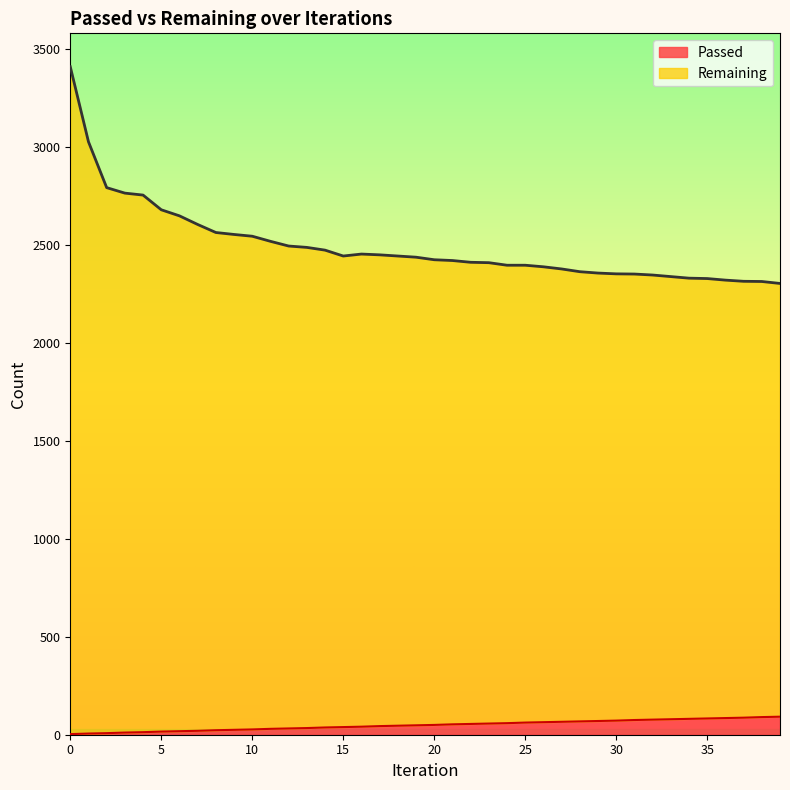

In Remaining, how many points are higher than both neighbors (excluding endpoints)?

1